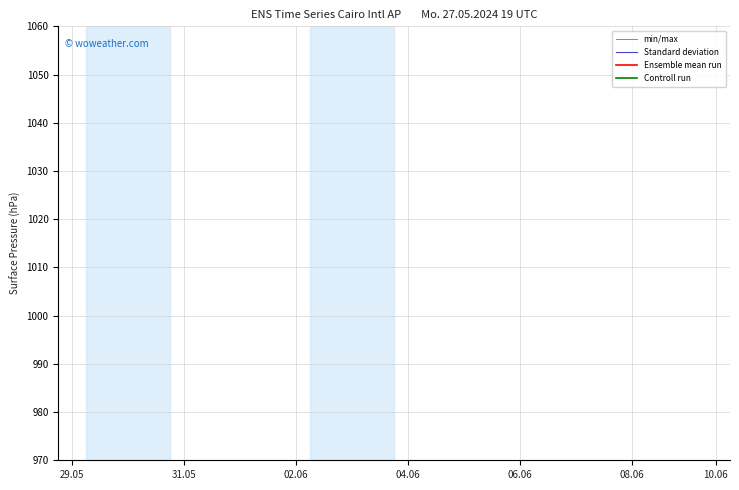

How many categories are shown in the chart?

24